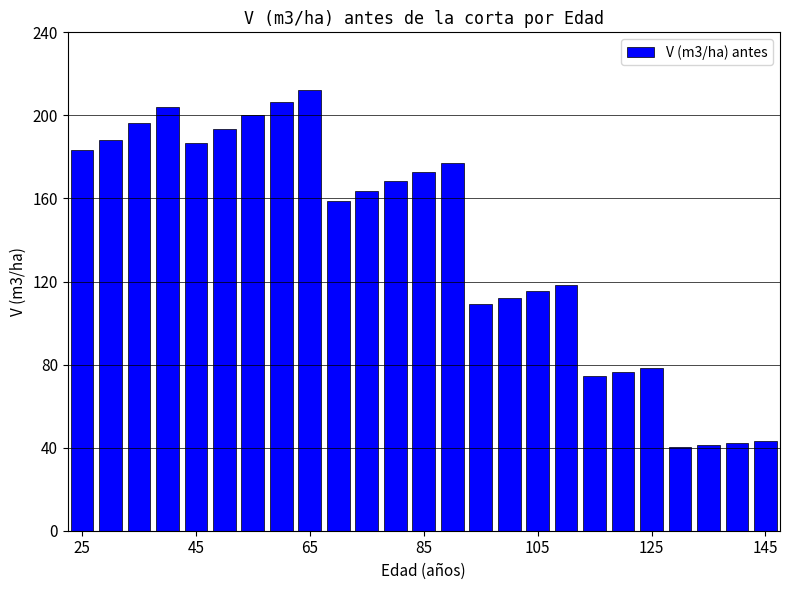

What is the difference between the maximum and minimum values?

171.9